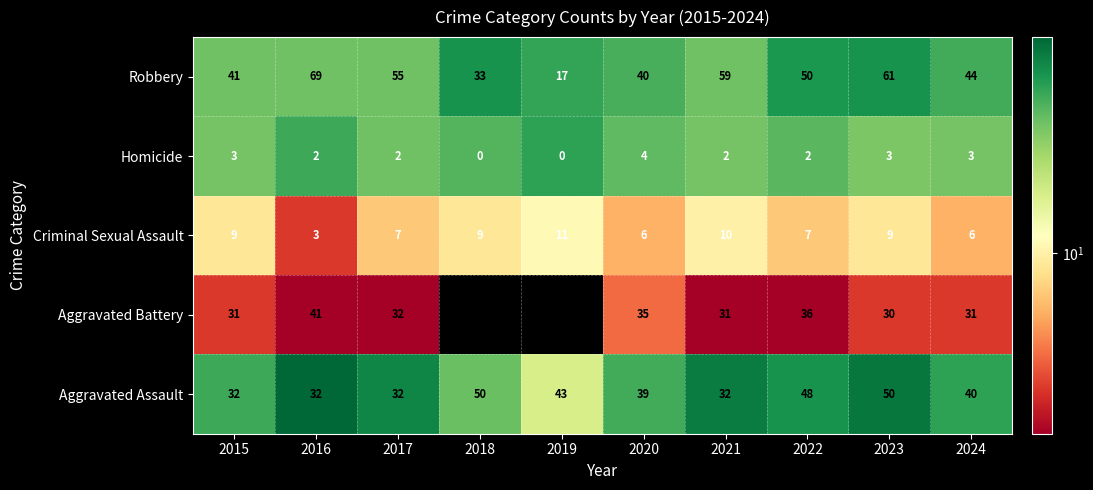

The Homicide series shows 3 at 2022. True or false?

False